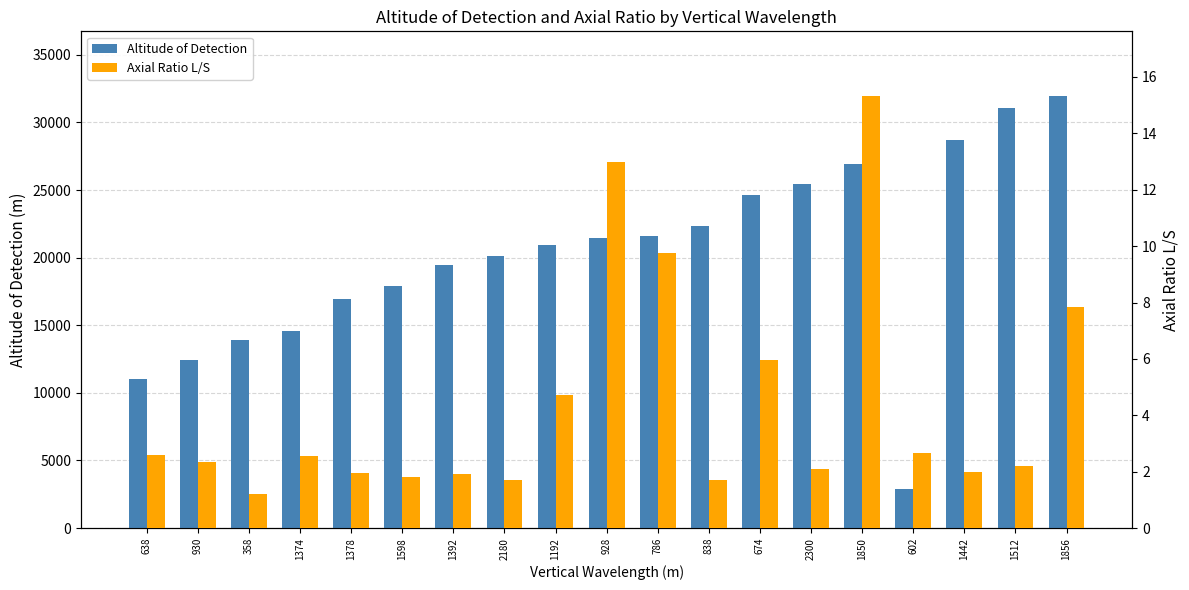

At which label does Altitude of Detection first exceed 20928?

1192